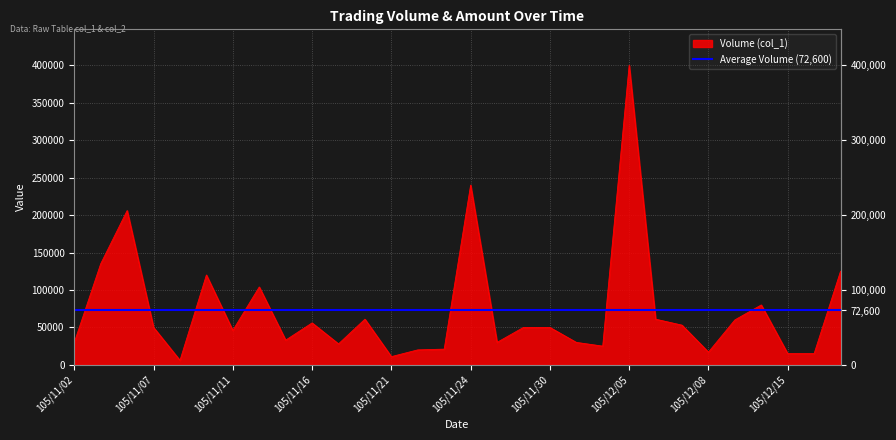

List the labels in order of value, smallest first.

105/11/09, 105/11/21, 105/12/15, 105/12/20, 105/12/08, 105/11/22, 105/11/23, 105/12/02, 105/11/17, 105/11/02, 105/11/25, 105/12/01, 105/11/15, 105/11/11, 105/11/07, 105/11/28, 105/11/30, 105/12/07, 105/11/16, 105/12/09, 105/11/18, 105/12/06, 105/12/12, 105/11/14, 105/11/10, 105/12/21, 105/11/03, 105/11/04, 105/11/24, 105/12/05